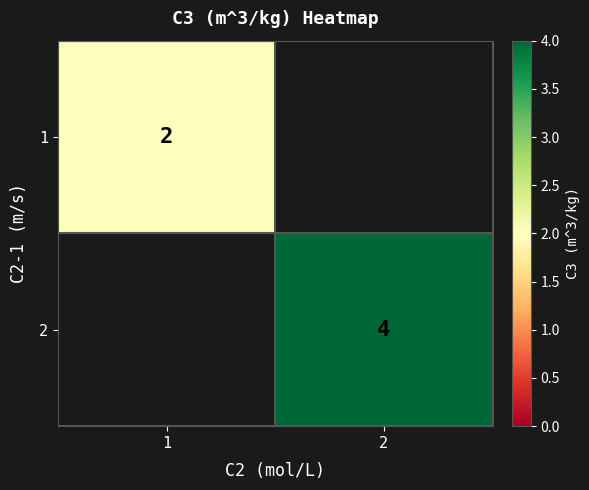

Is it true that 1 equals 2 at 1?

True